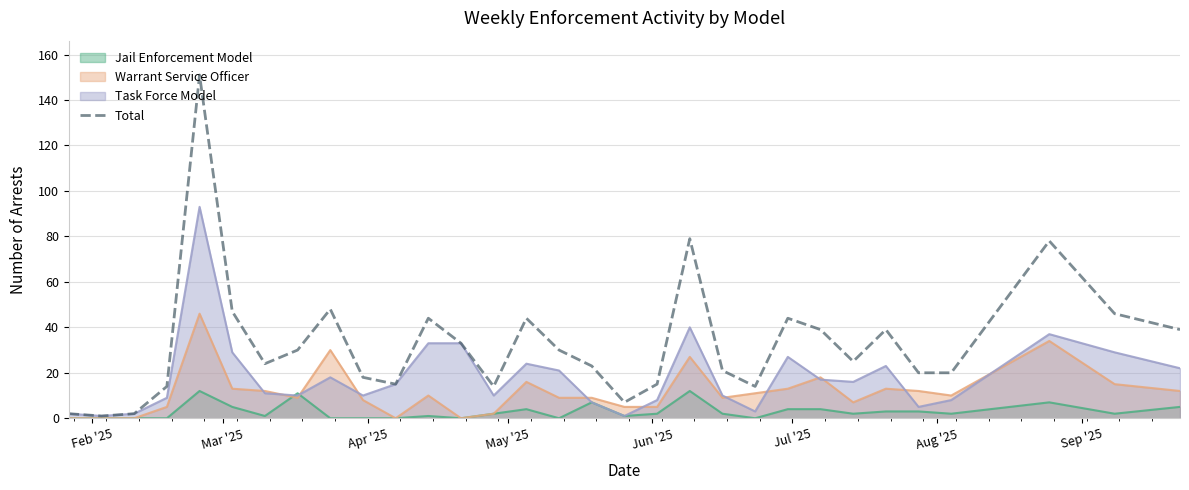

What is the highest value of the Jail Enforcement Model series?

12